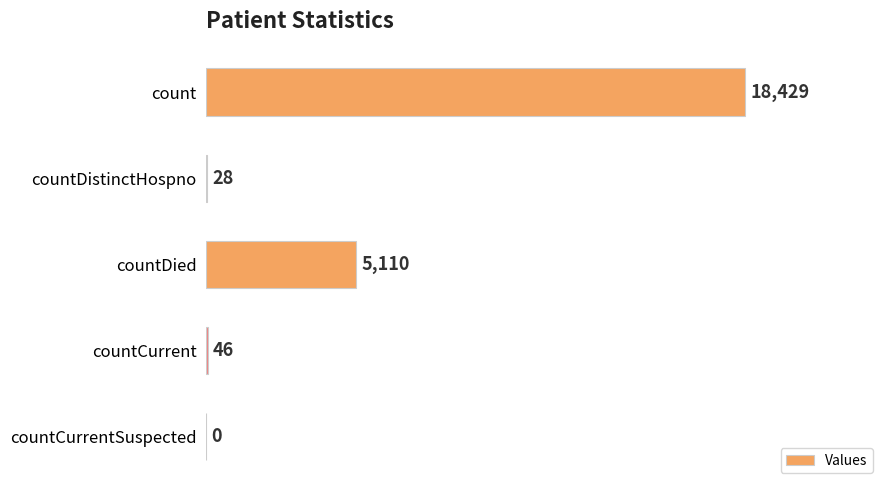

At which label is the value closest to 9214?

countDied